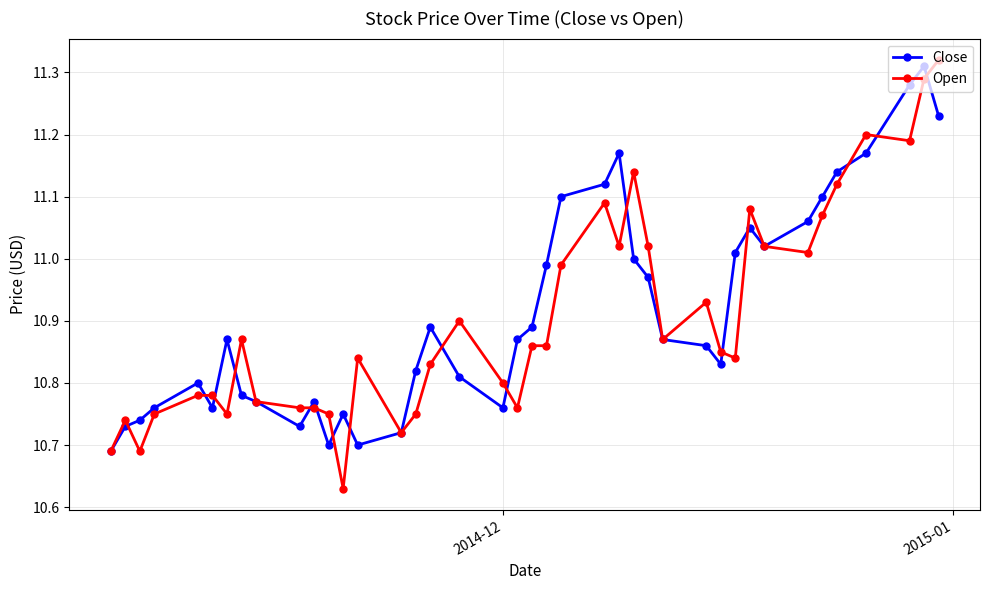

What is the average value of the Close series?

10.9